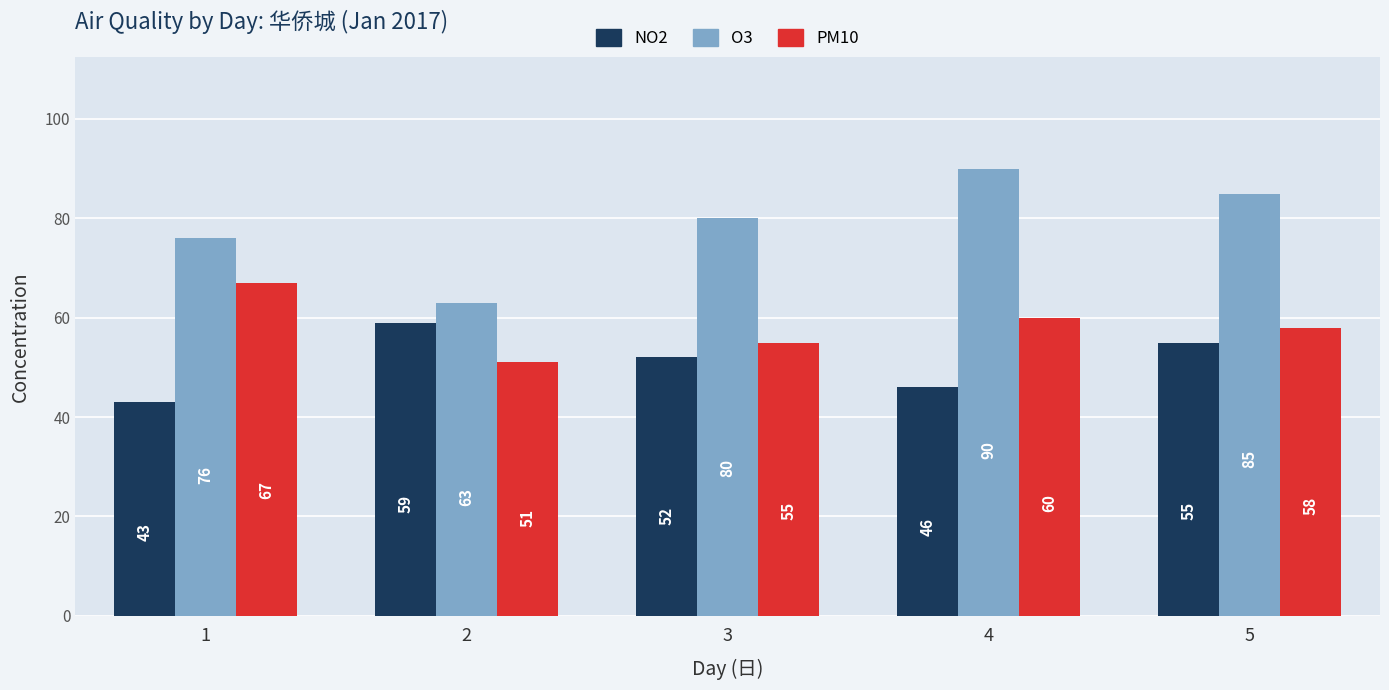

What is the difference between the O3 values at 3 and 1?

4